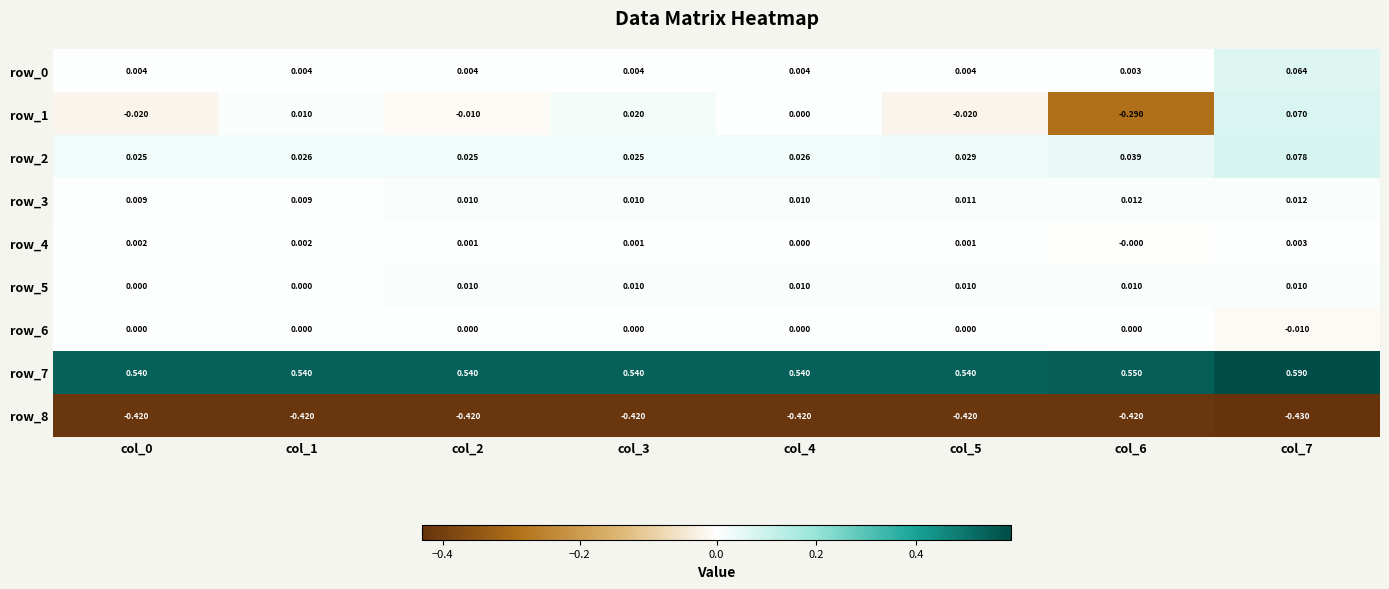

What is the spread (max minus min) of values at col_0?

1.0